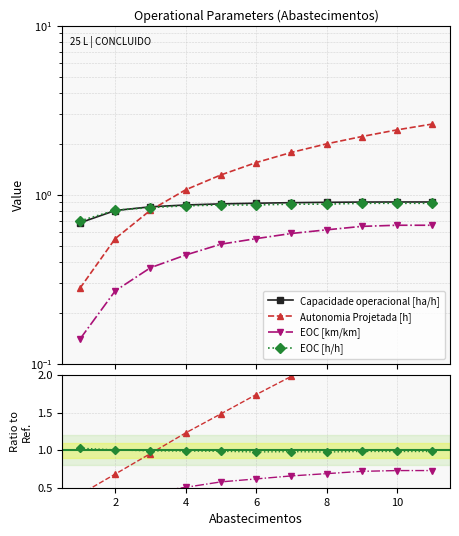

How many categories are shown in the chart?

11